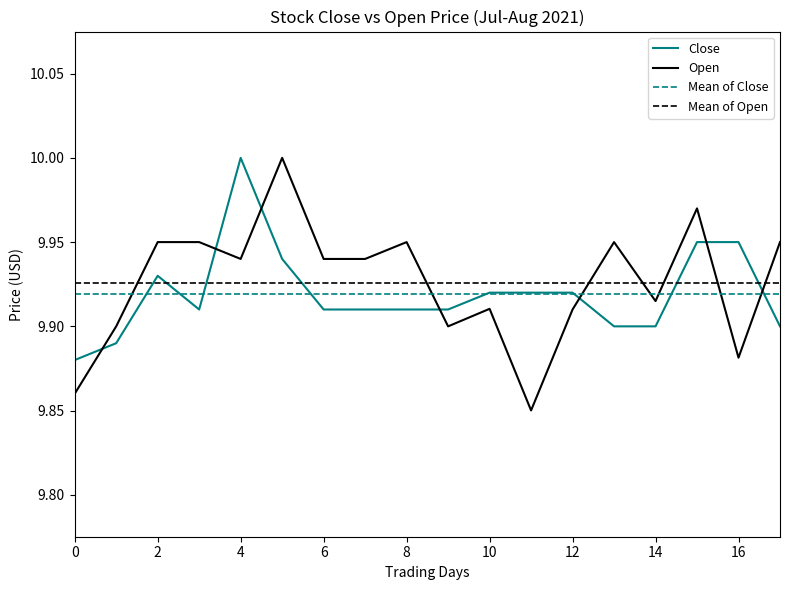

The Open series shows 16.6 at 2021-08-16. True or false?

False